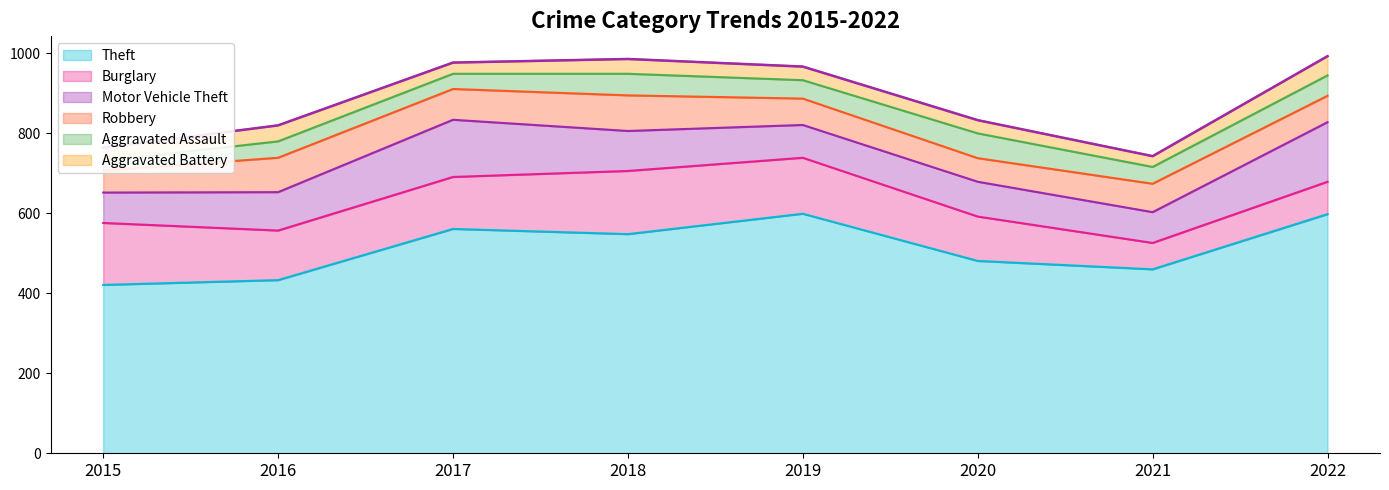

What is the difference between the maximum and minimum values in the Motor Vehicle Theft series?

73